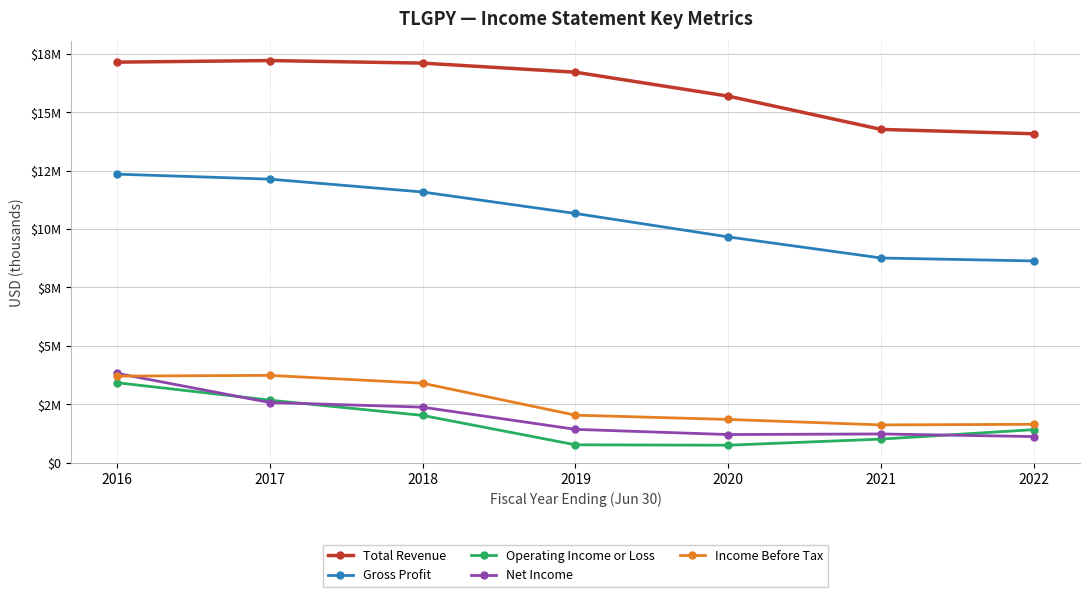

Is this an area chart (filled region under the line)?

No